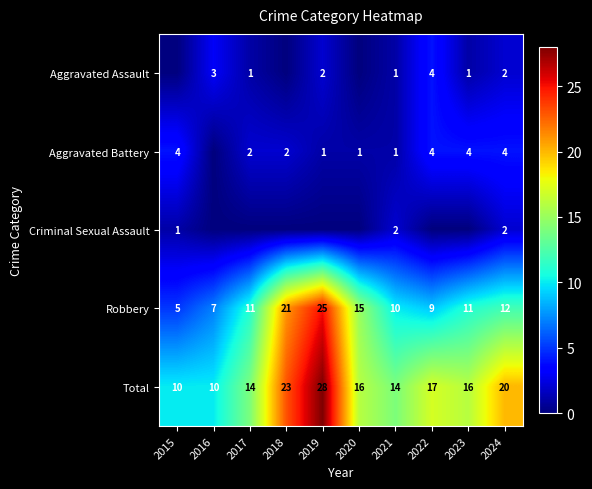

At which category is the sum across all series the highest?

2019